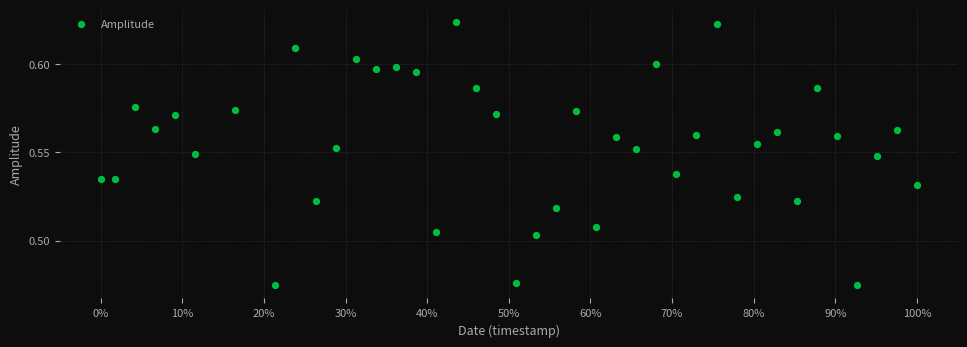

What is the range of X values (max minus min)?

1.0